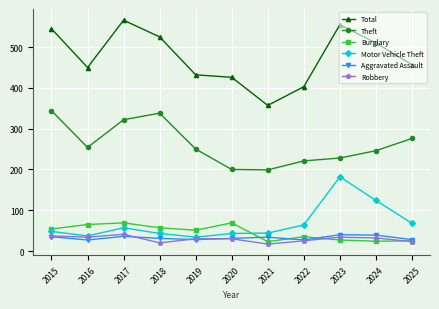

Which series has the widest spread of values?

Total